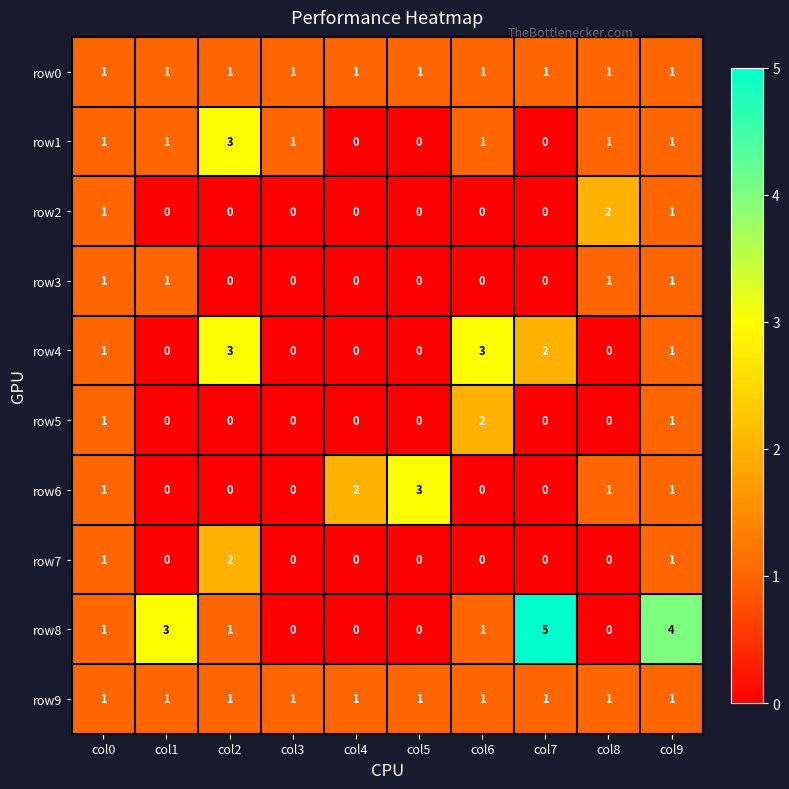

What is the total value across all series at col2?

11